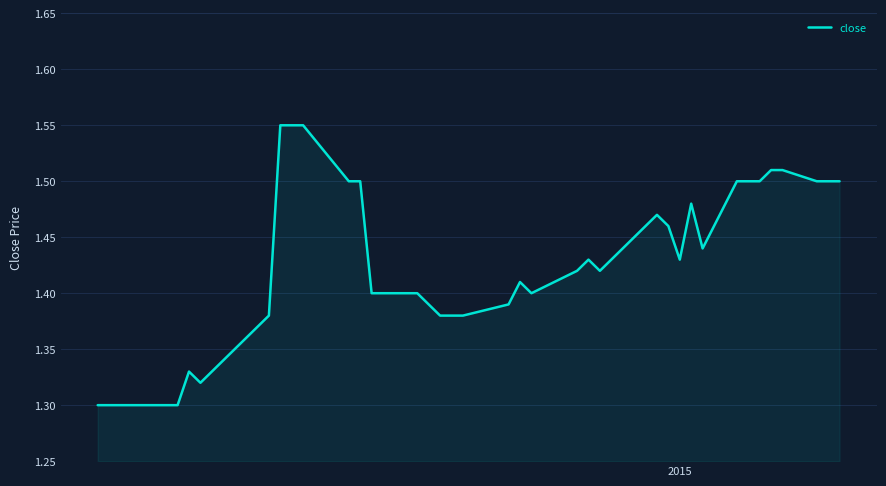

What is the maximum value shown in the chart?

1.6